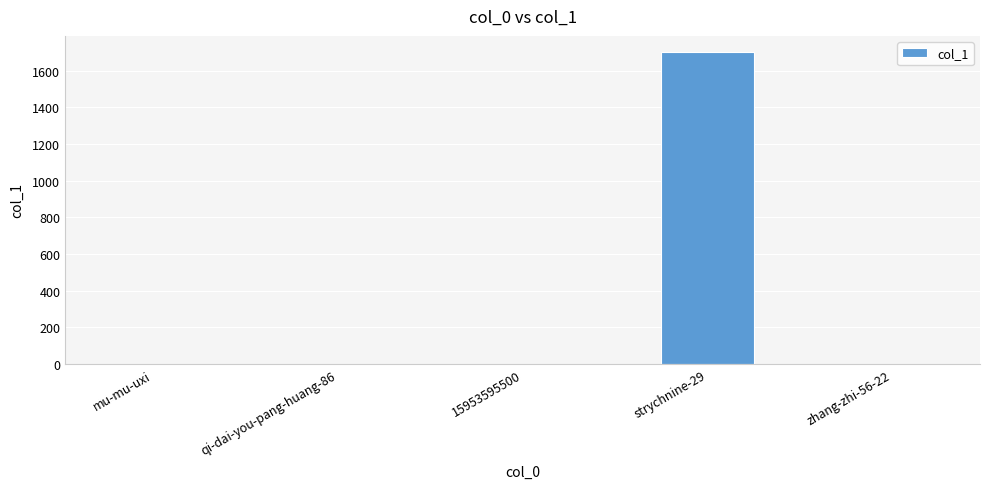

What is the change in value from qi-dai-you-pang-huang-86 to strychnine-29?

+1705